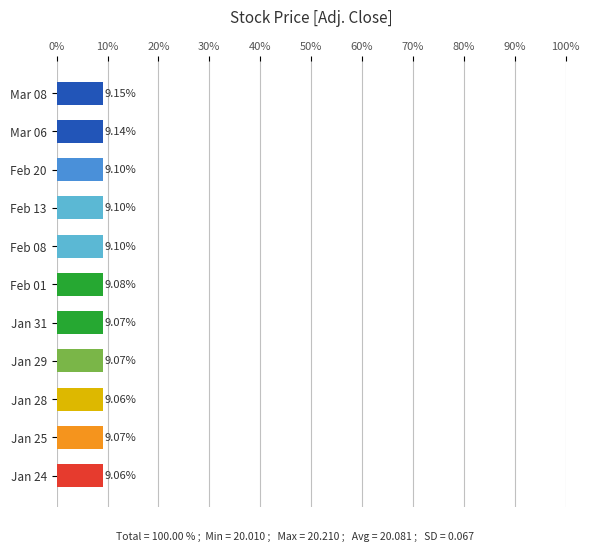

Approximately how many times larger is the value at Jan 25 compared to Feb 13?

1.0